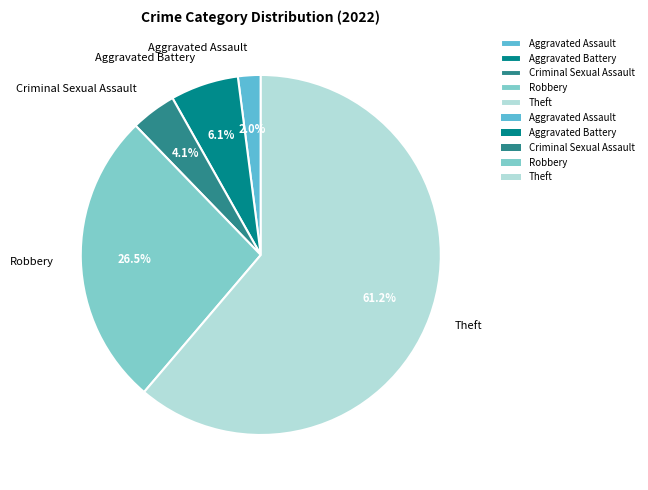

Rank the categories by value from lowest to highest.

Aggravated Assault, Criminal Sexual Assault, Aggravated Battery, Robbery, Theft